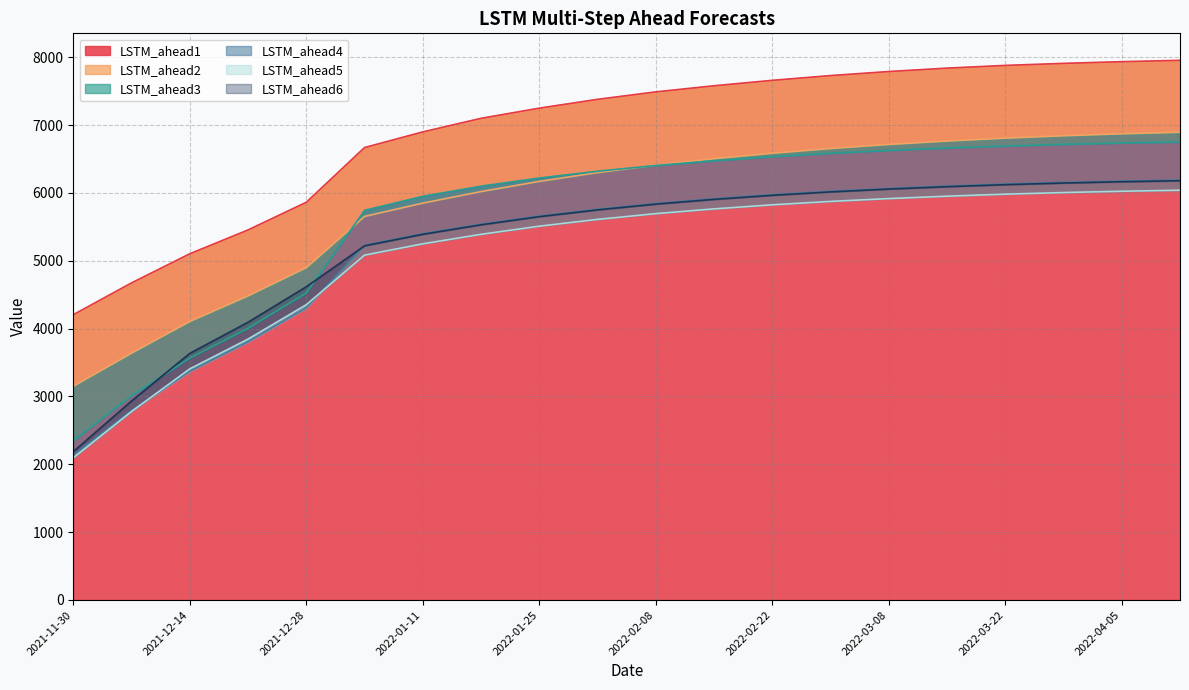

What is the maximum value shown in the chart?

7955.0